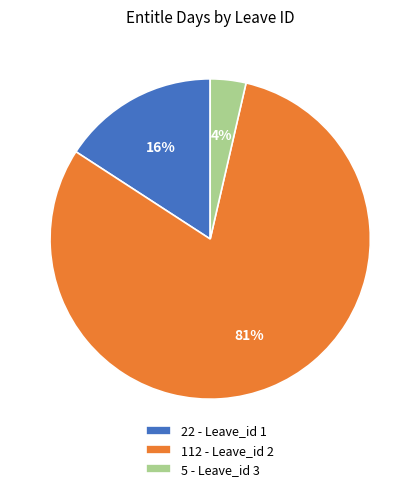

Count the number of slices in the pie.

3